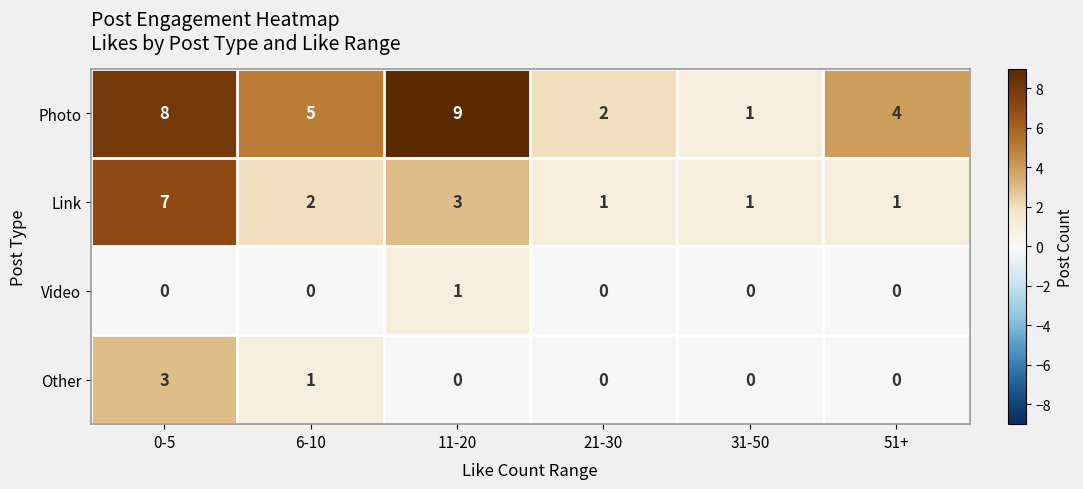

How many series are shown in this chart?

4